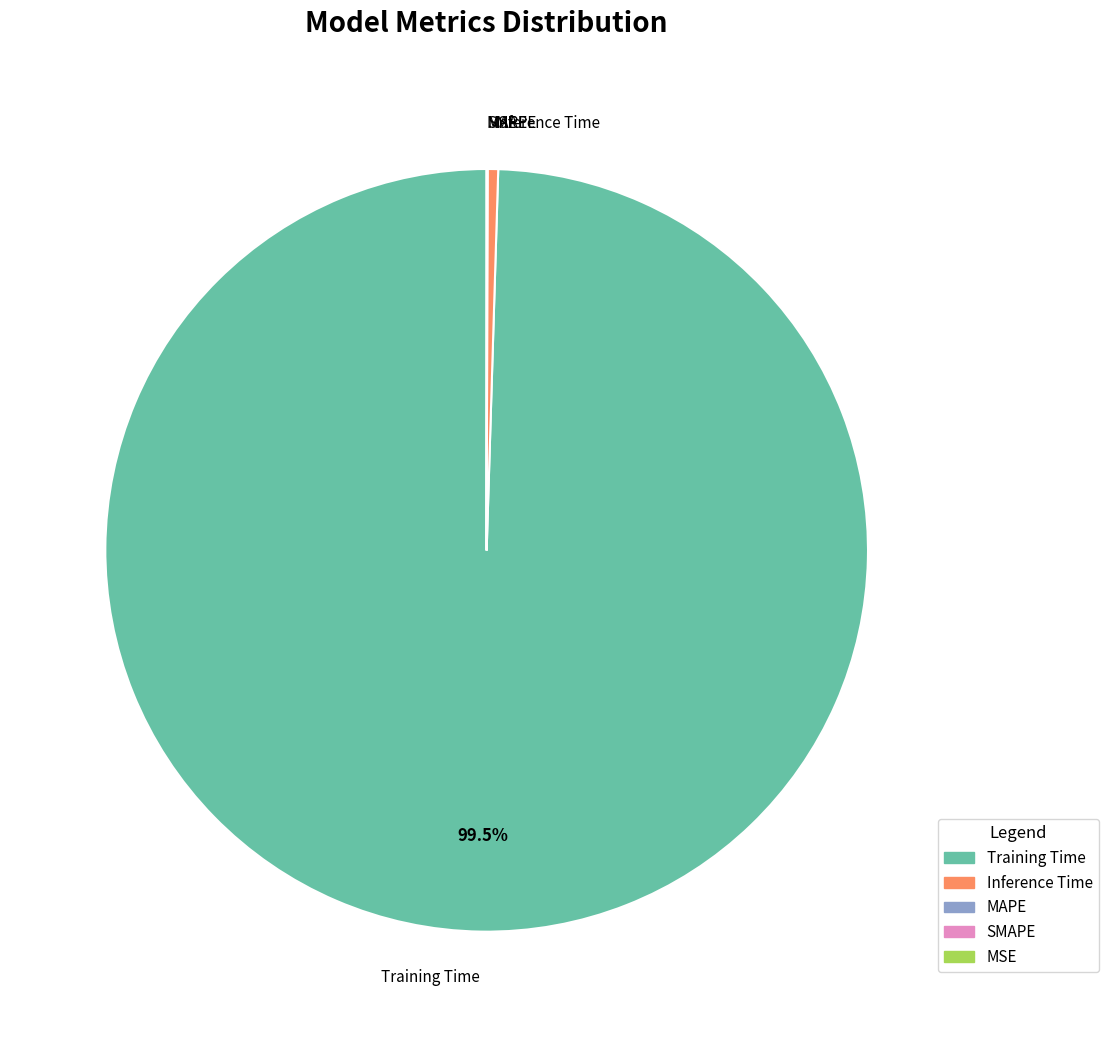

To the nearest percent, what is the average slice percentage?

20%